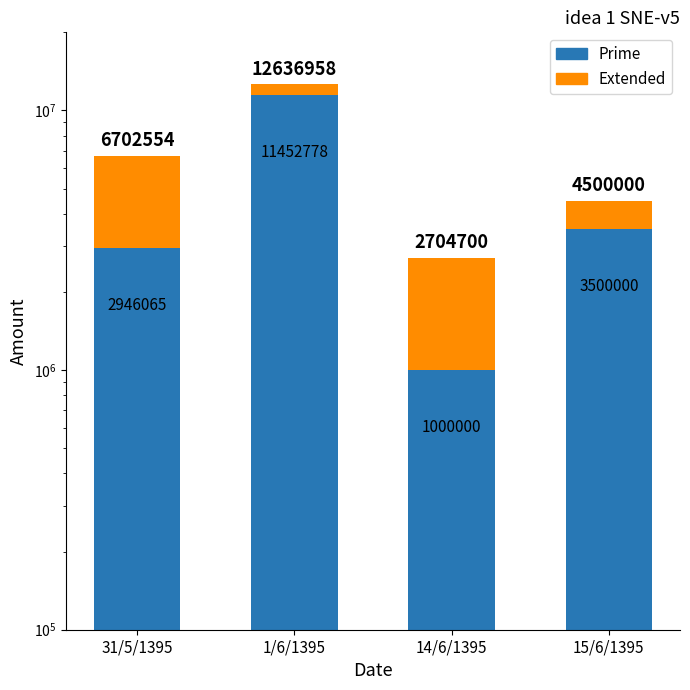

List the labels in order of Prime value, smallest first.

14/6/1395, 31/5/1395, 15/6/1395, 1/6/1395